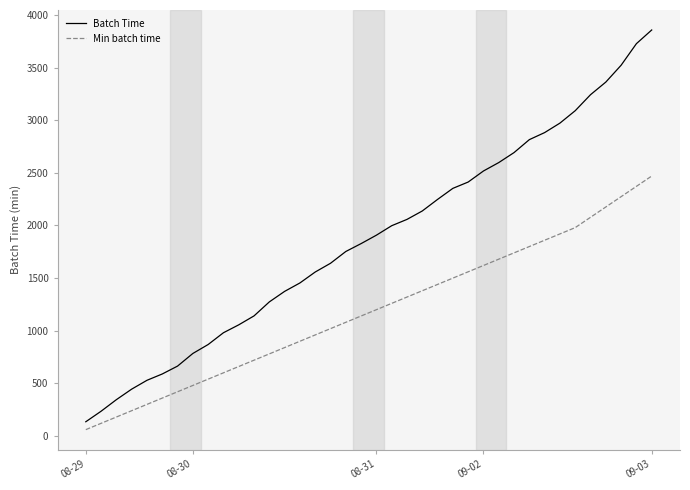

What is the greatest value displayed?

3858